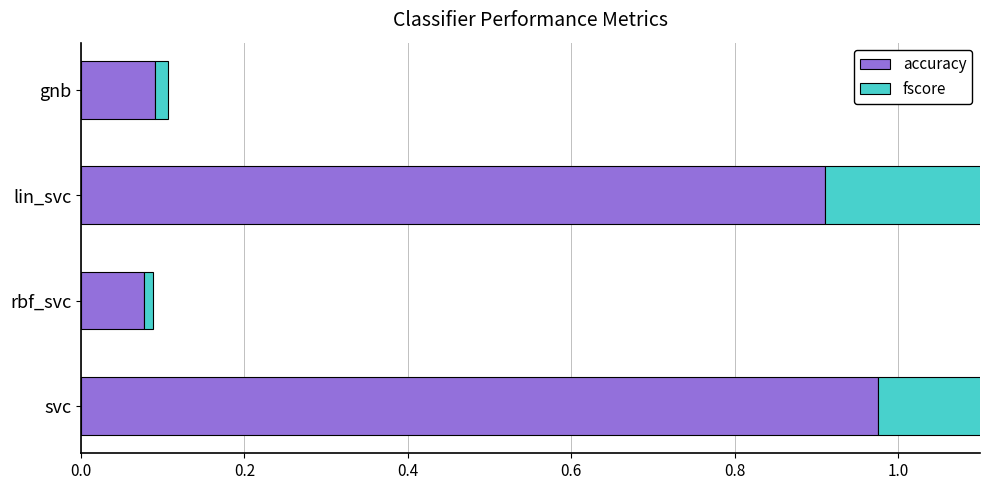

The fscore series shows 1.0 at 0.0. True or false?

True